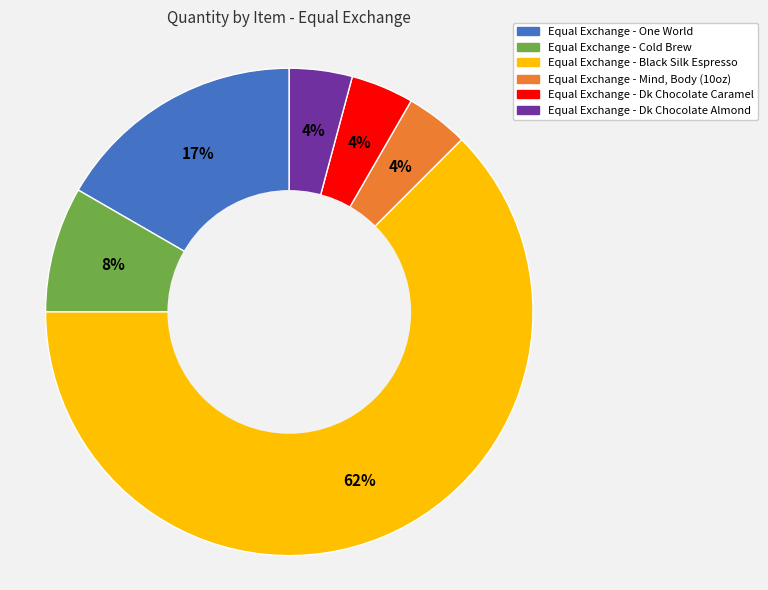

The Equal Exchange - Black Silk Espresso slice represents 69% of the pie. True or false?

False